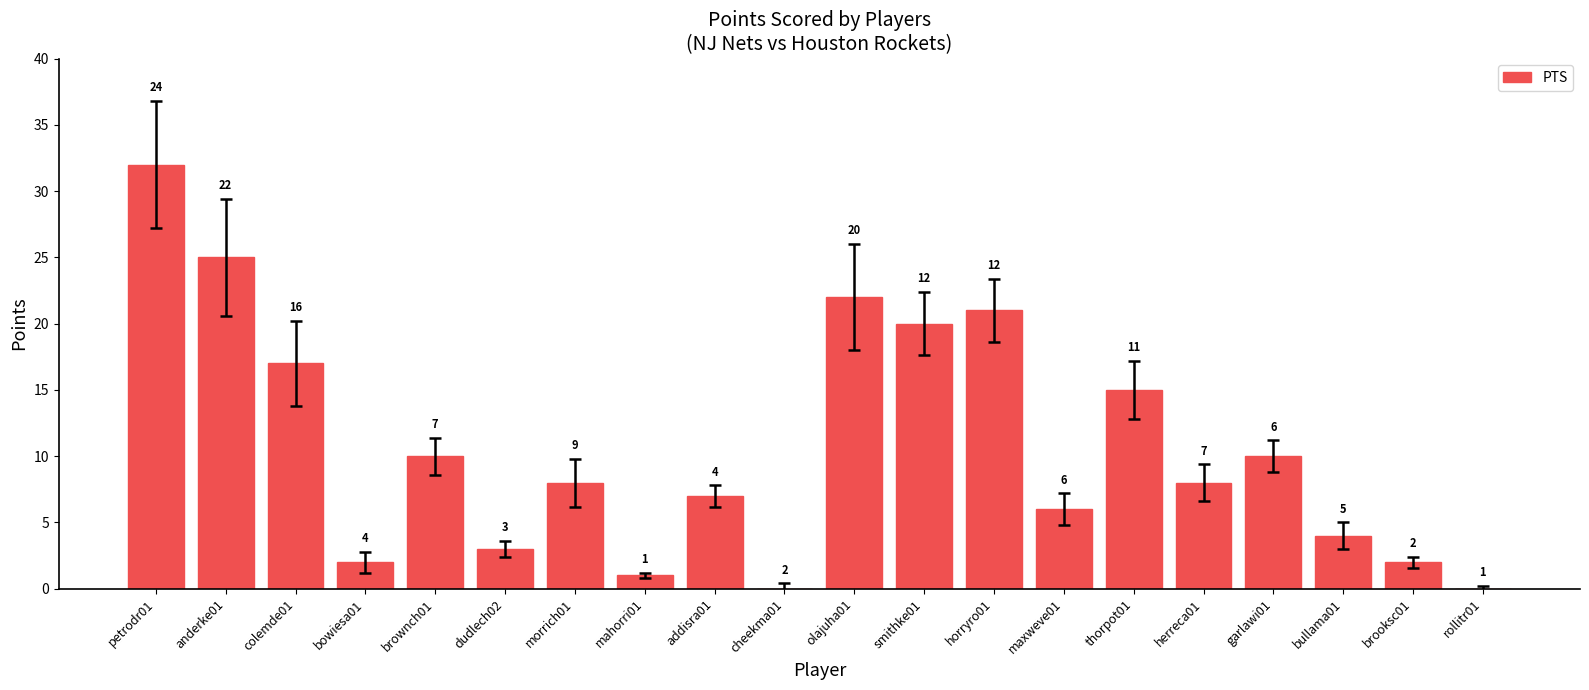

Which label corresponds to the largest value in the chart?

petrodr01